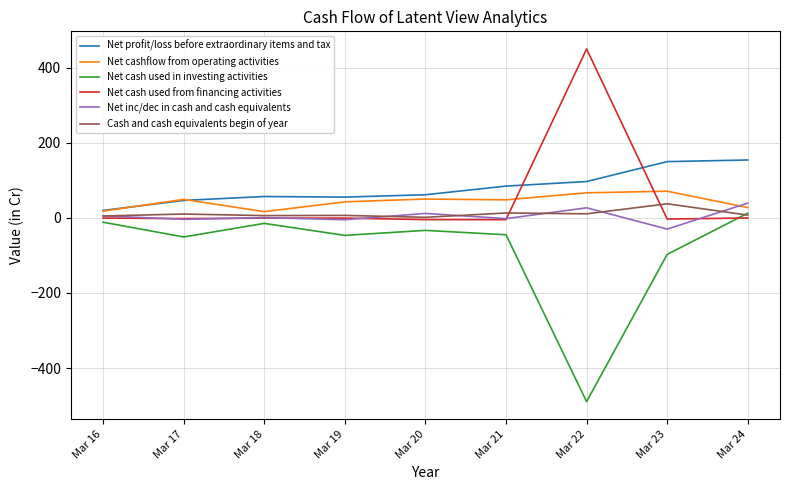

How many interior local valleys does the Net cashflow from operating activities series have?

2